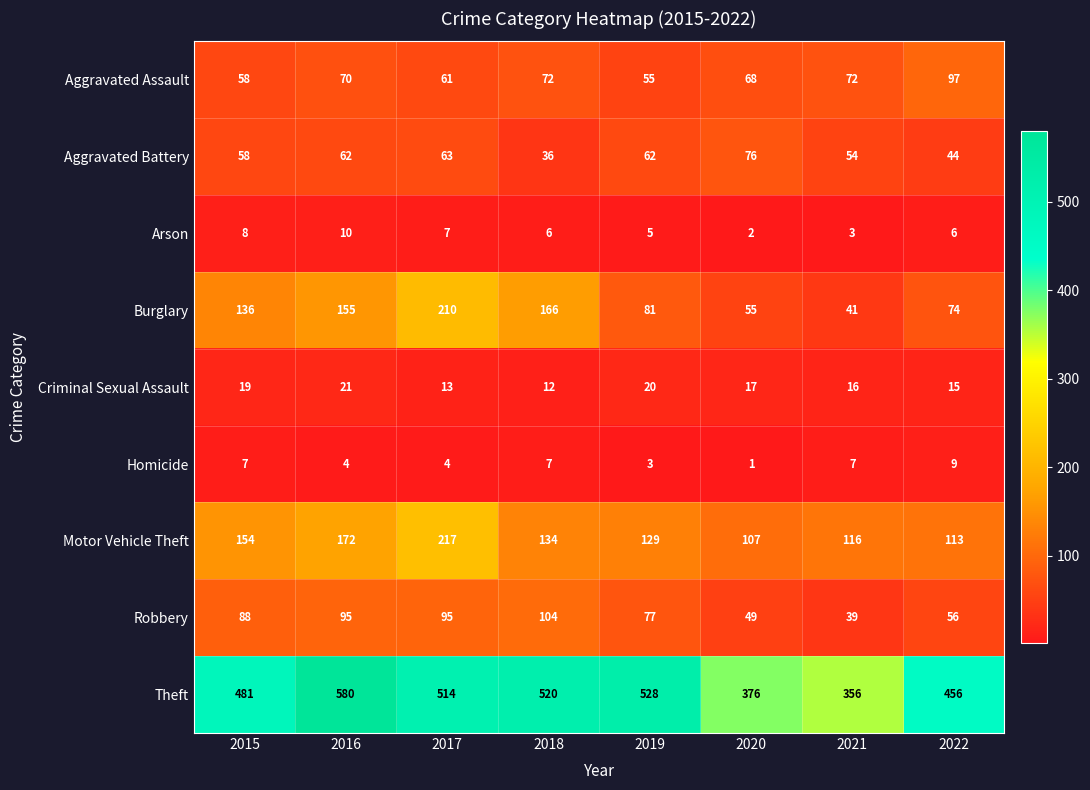

At which category is the sum across all series the highest?

2017